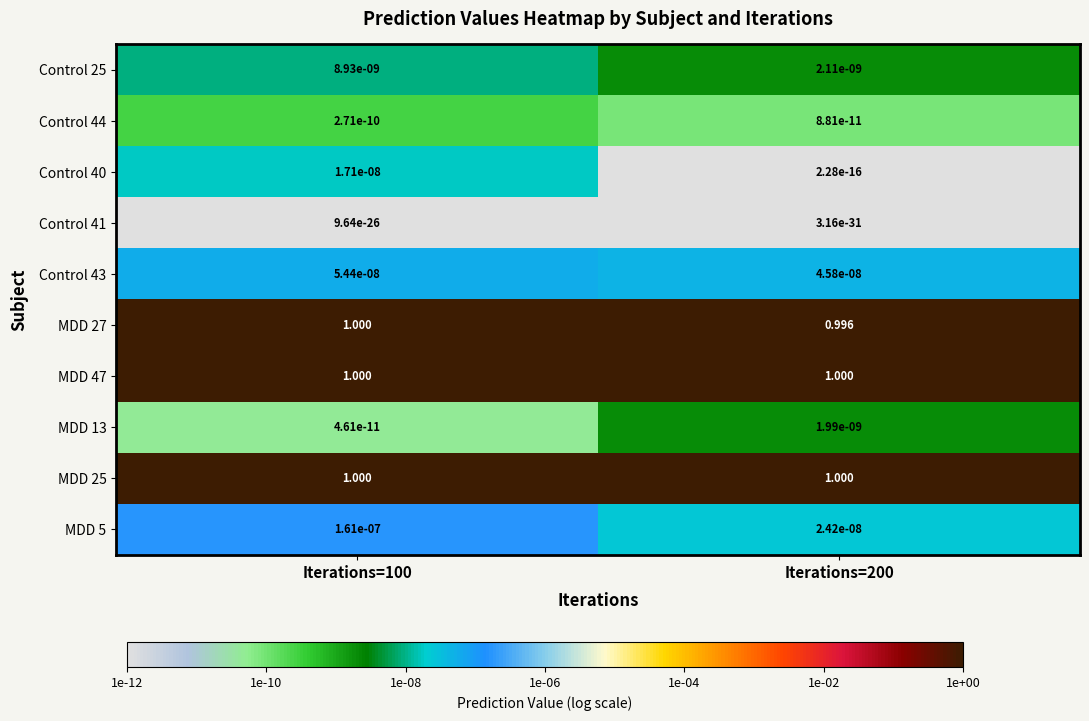

Which series has the widest spread of values?

MDD 27